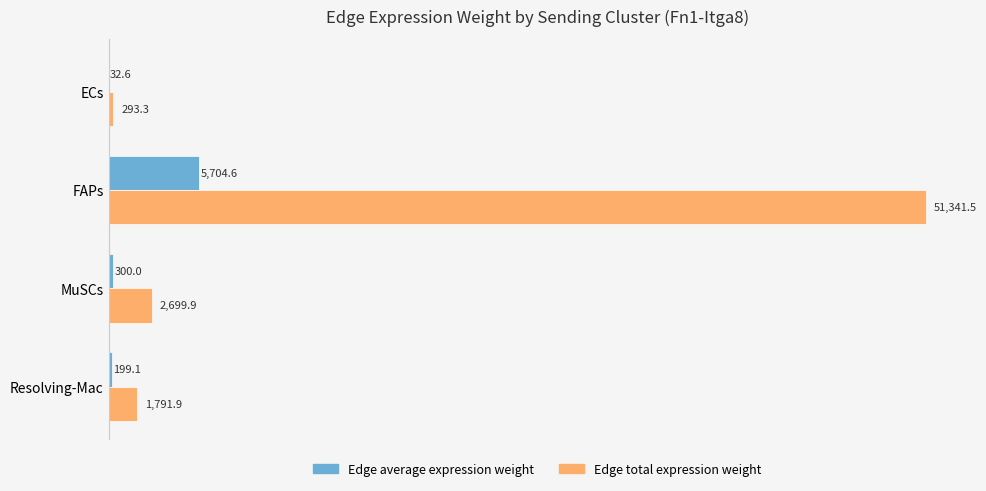

Which series has the largest total across all categories?

Edge total expression weight